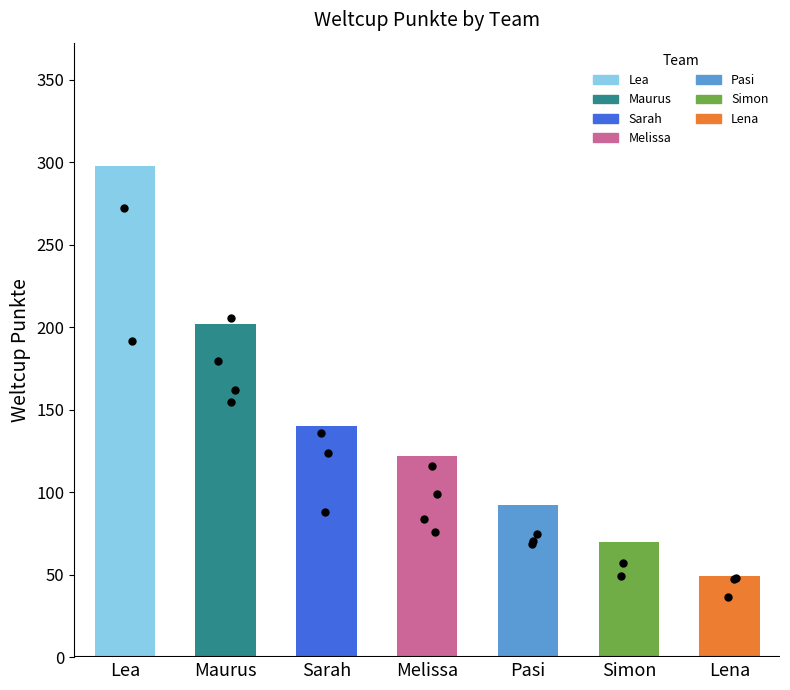

Approximately how many times larger is the value at Lena compared to Sarah?

0.3